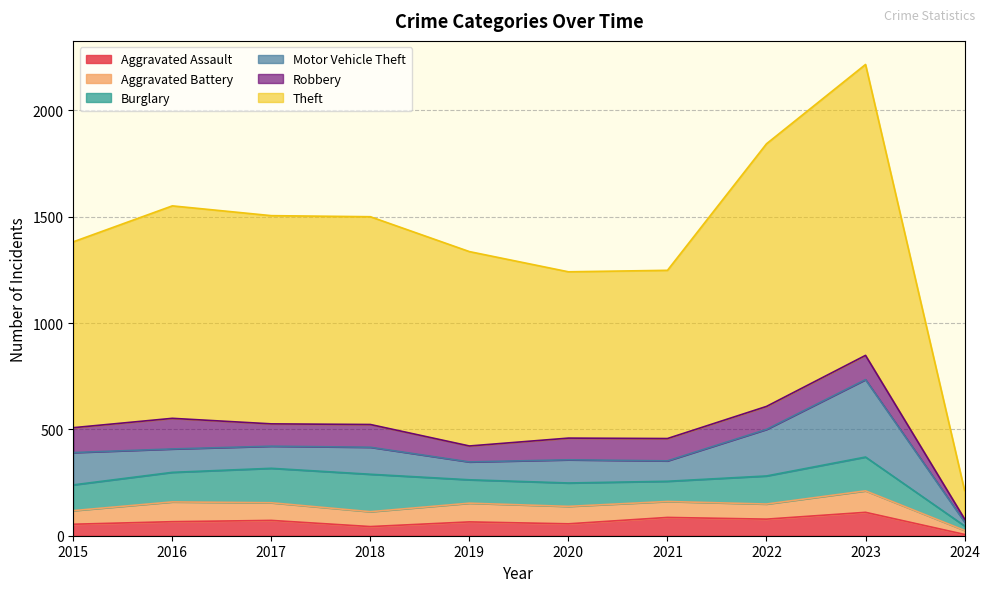

At which category is the sum across all series the highest?

2023